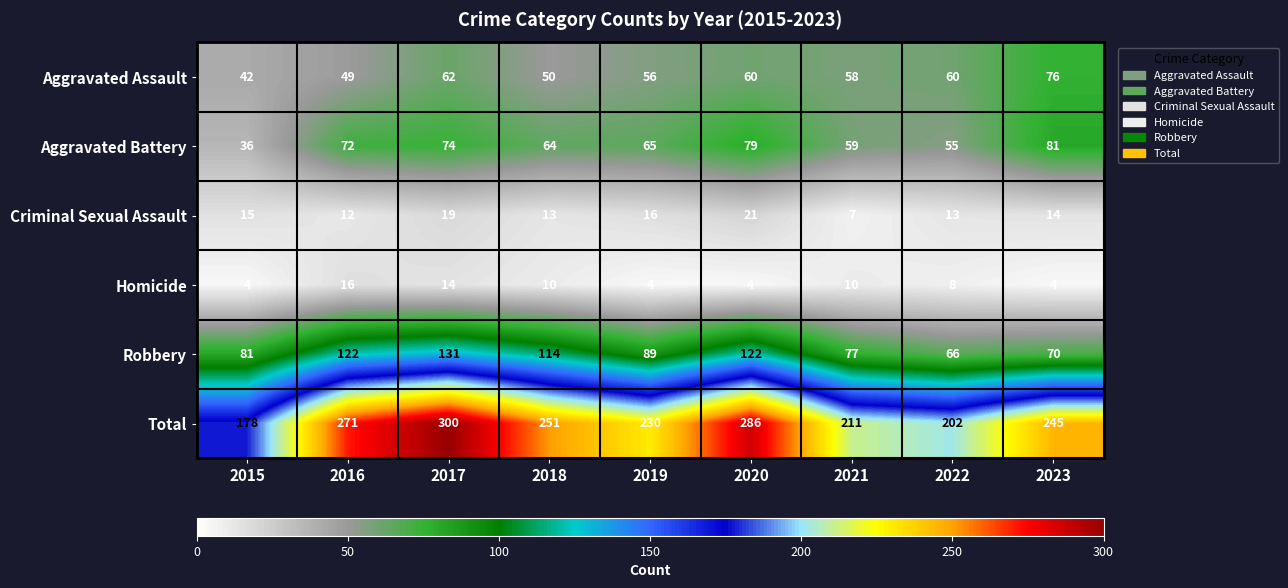

Which series has the largest range (max minus min)?

Total